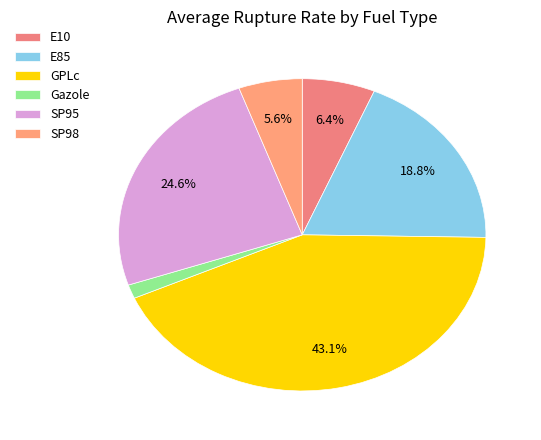

To the nearest percent, what is the combined percentage of E10 and SP98?

12%